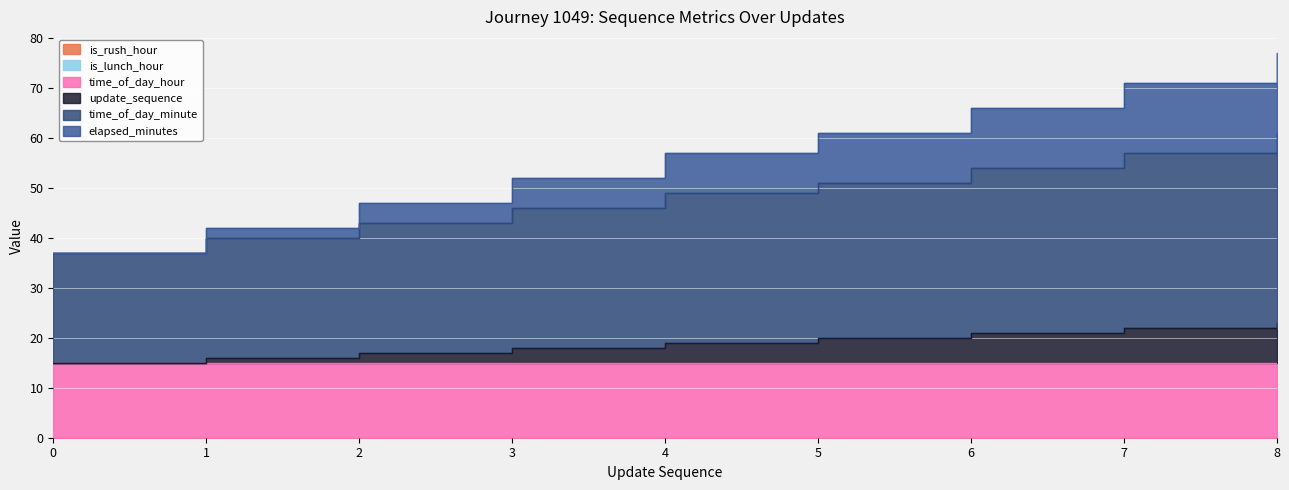

At which label is update_sequence closest to 19?

4